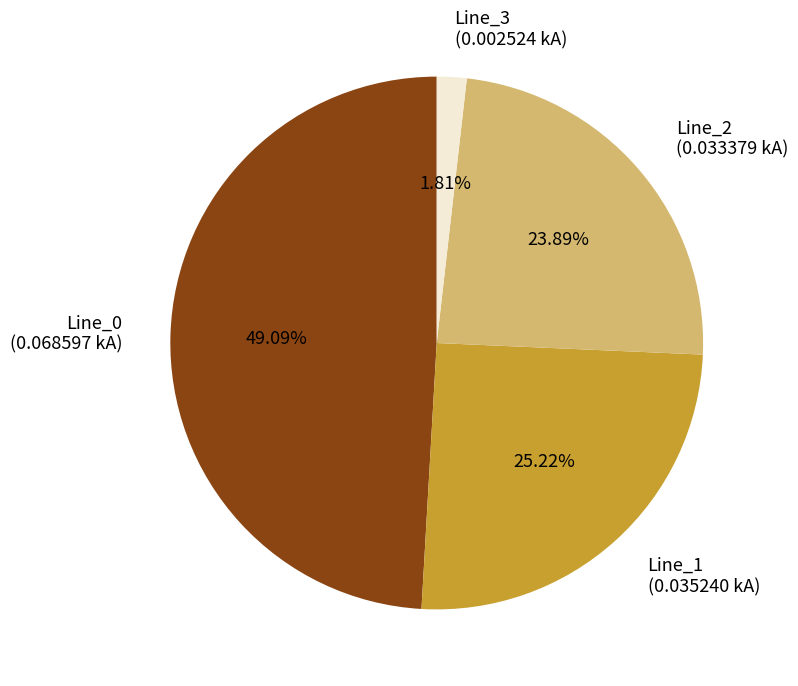

How many segments does this pie chart have?

4